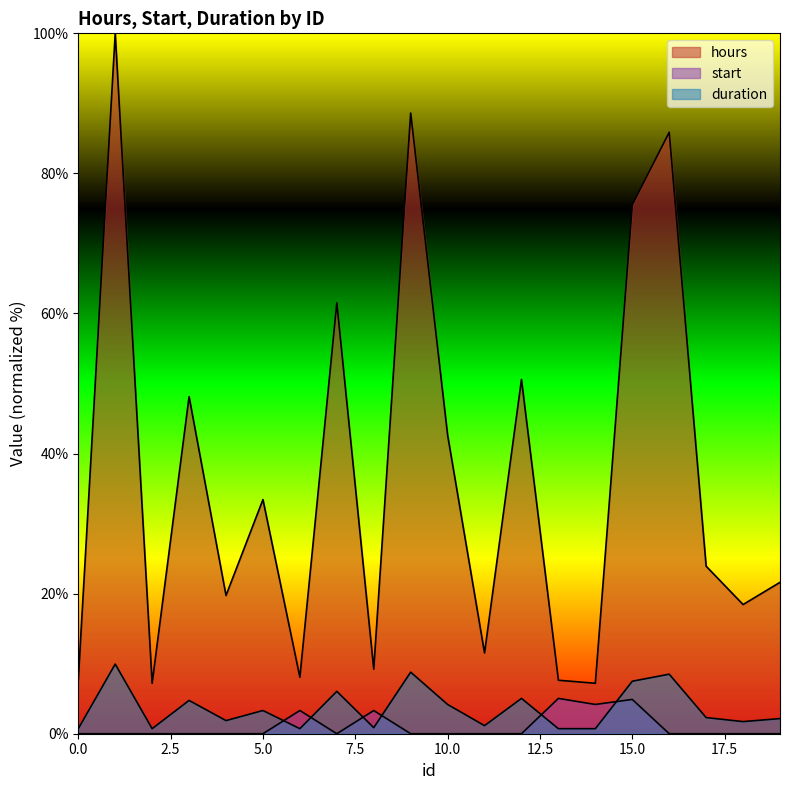

Which series has the largest range (max minus min)?

hours